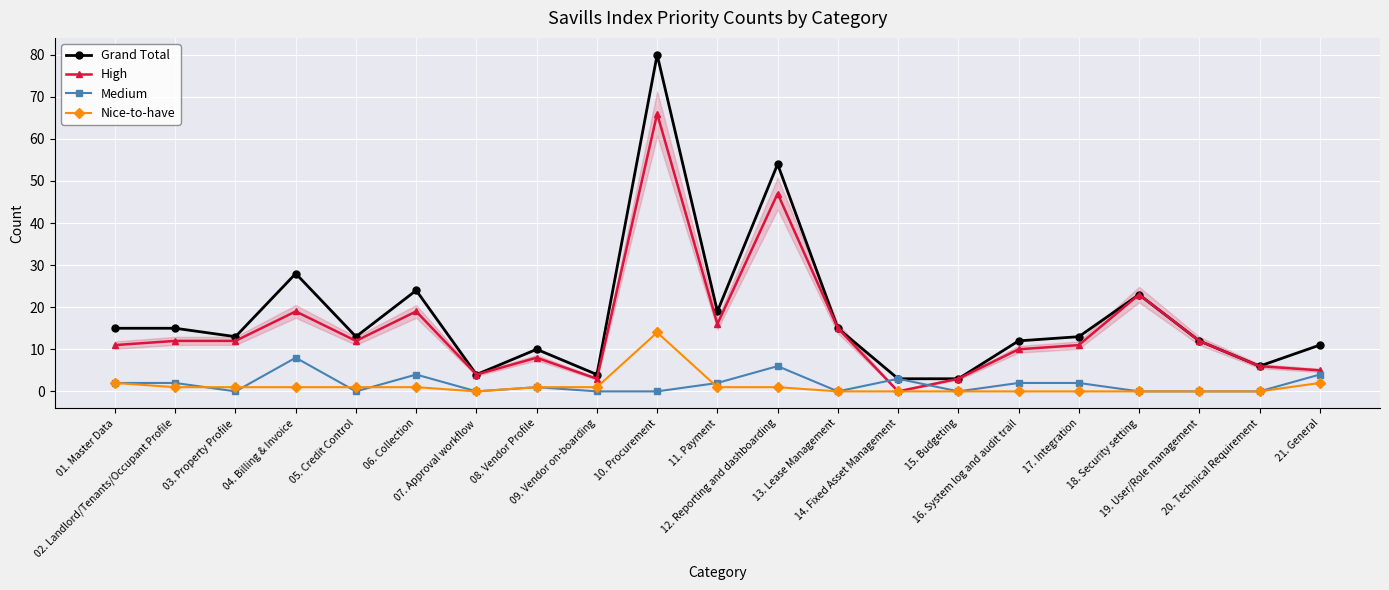

What position from the left is 05. Credit Control?

5